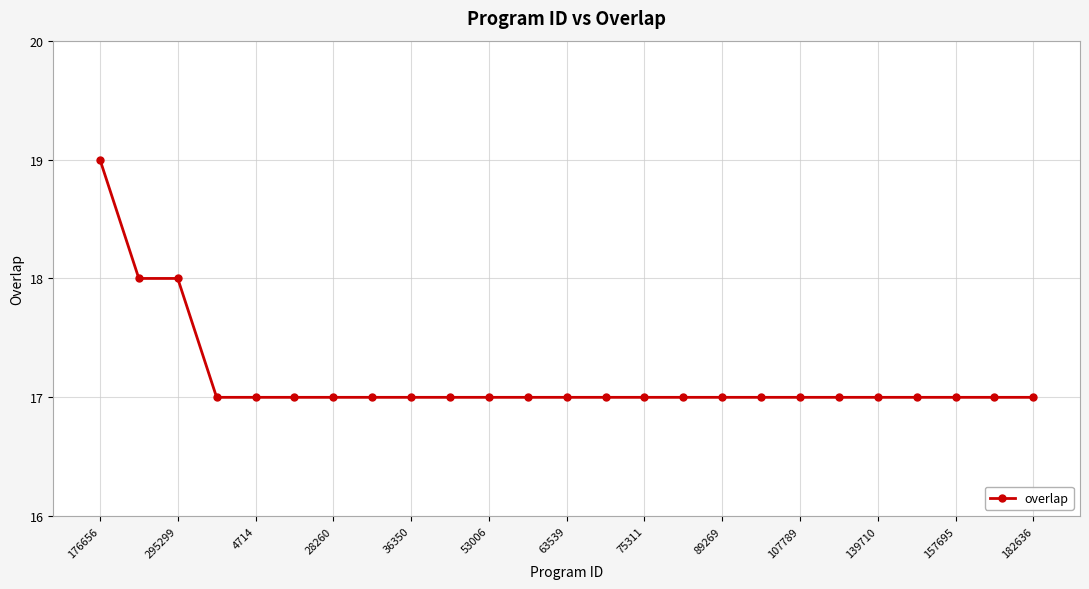

What is the minimum value shown in the chart?

17